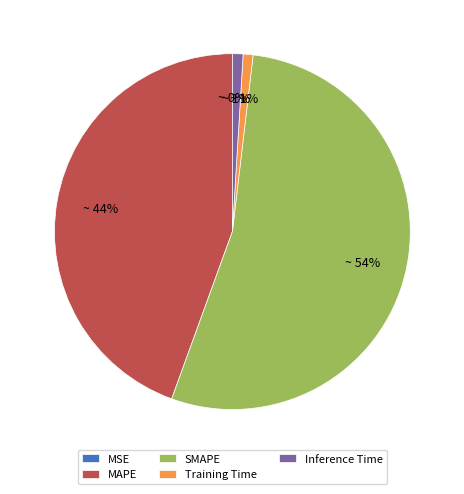

Is it true that Inference Time is 11% of the pie?

False